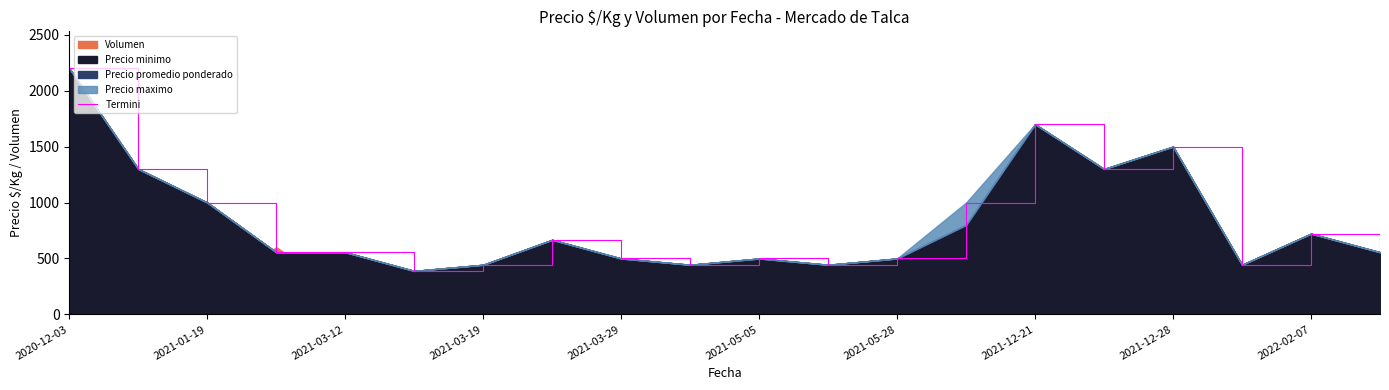

What is the value of the 6th point from the left?

389